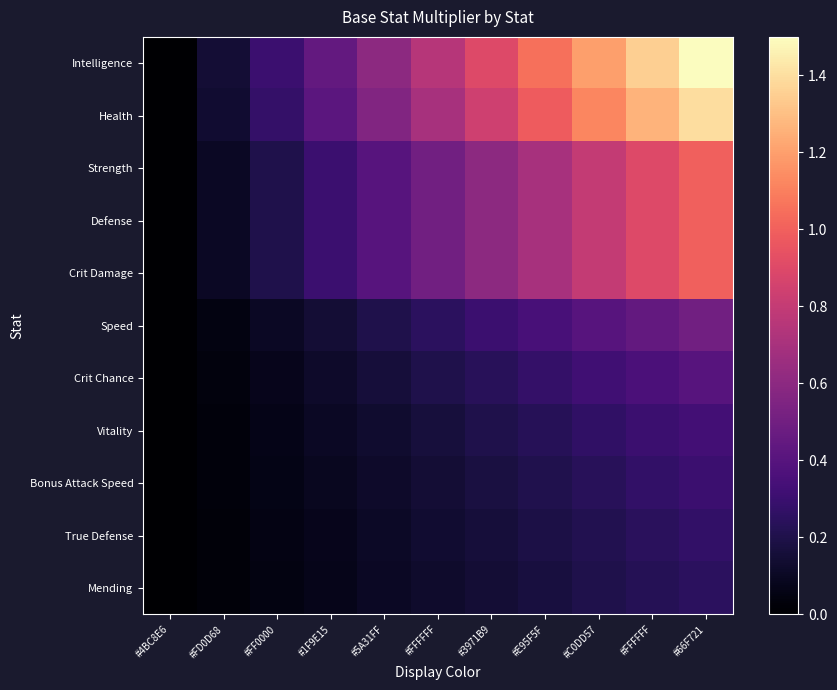

What is the maximum value shown in the chart?

1.5